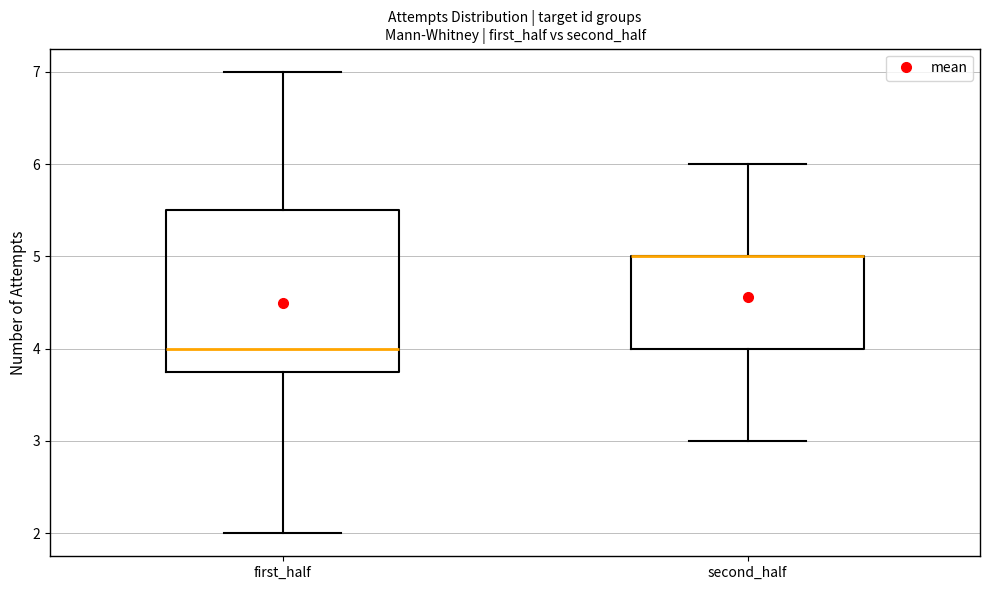

Reading left to right, read every box against the y-axis: the position of its median line, the range the box covers, and the ends of its whiskers. The values are not printed on the chart, so give them approximately, as read against the axis.

first_half: median 4.0, box 3.8 to 5.5, whiskers 2.0 to 7.0
second_half: median 5.0 (drawn on the box's upper edge), box 4.0 to 5.0, whiskers 3.0 to 6.0